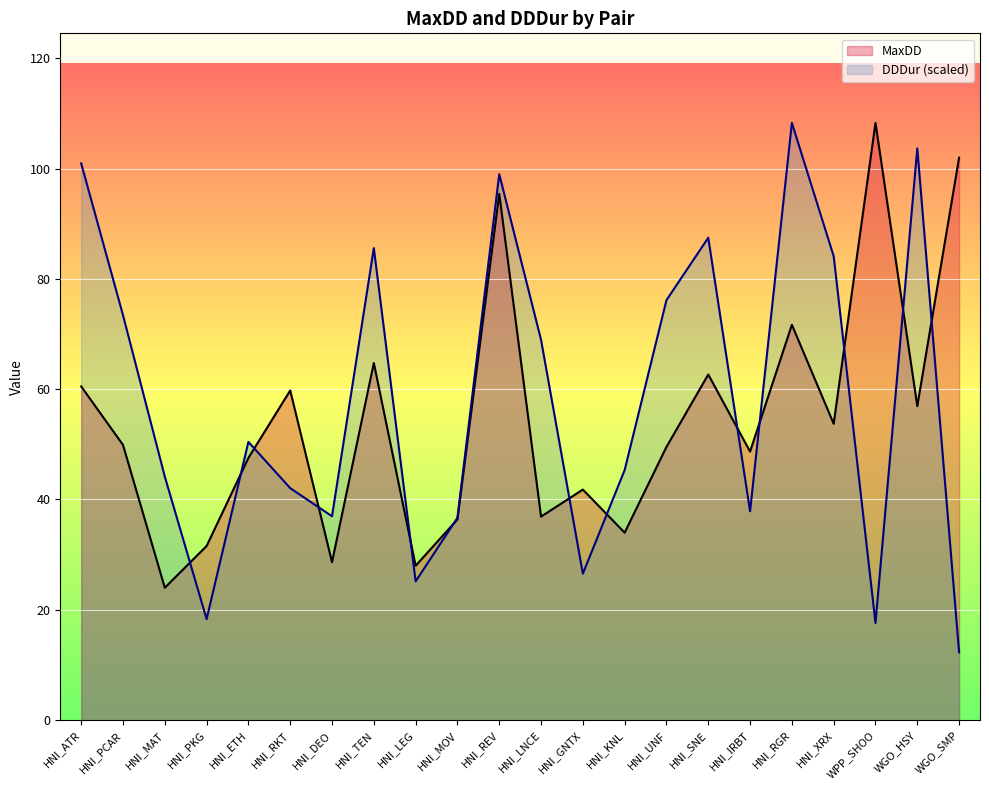

Where do DDDur (scaled) and MaxDD first cross each other?

HNI_MAT and HNI_PKG